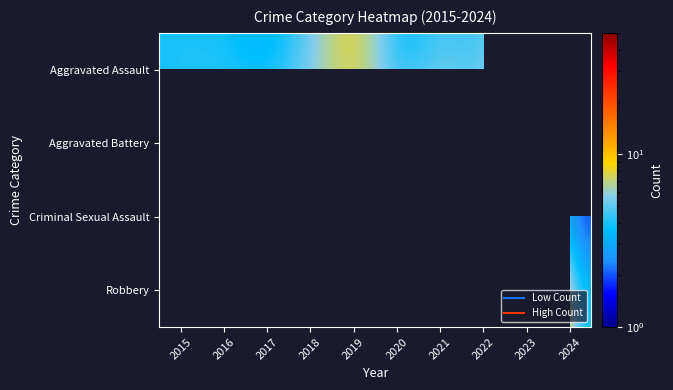

What is the minimum value shown in the chart?

1.0